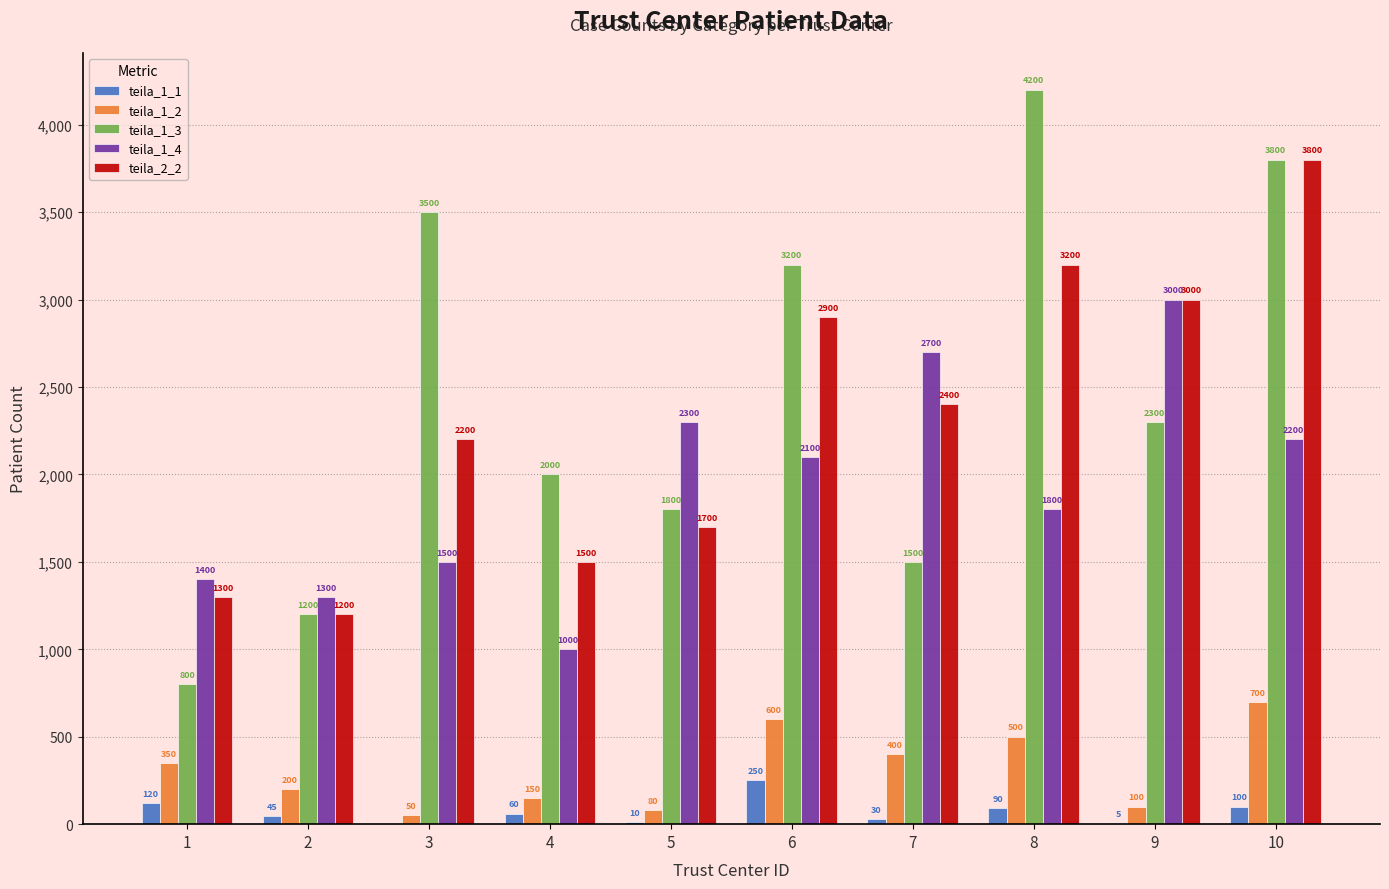

True or false: teila_1_1 has a value of 90 at 8.

True